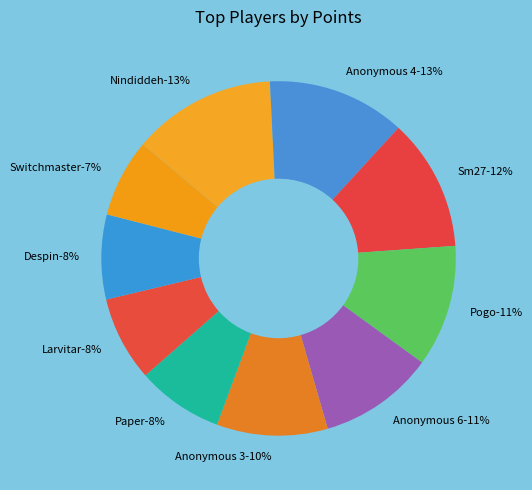

To the nearest percent, what is the combined percentage of Anonymous 3 and Anonymous 6?

21%